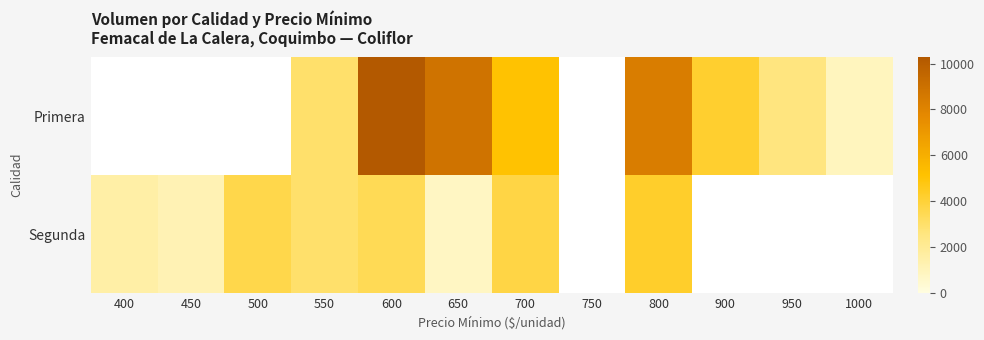

What is the smallest value displayed?

780.0